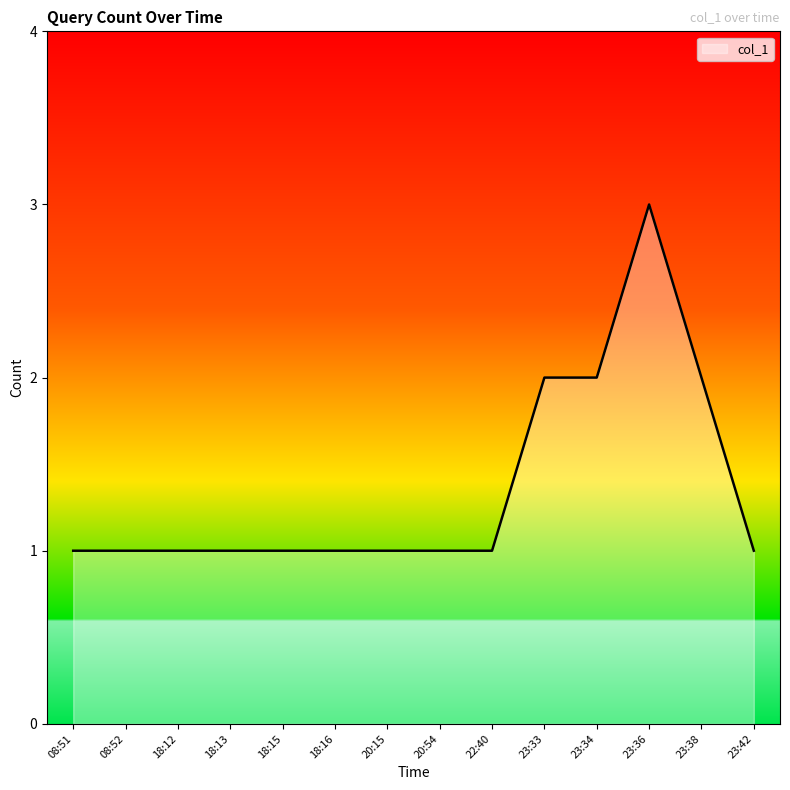

Between 23:38 and 23:42, which is larger?

23:38